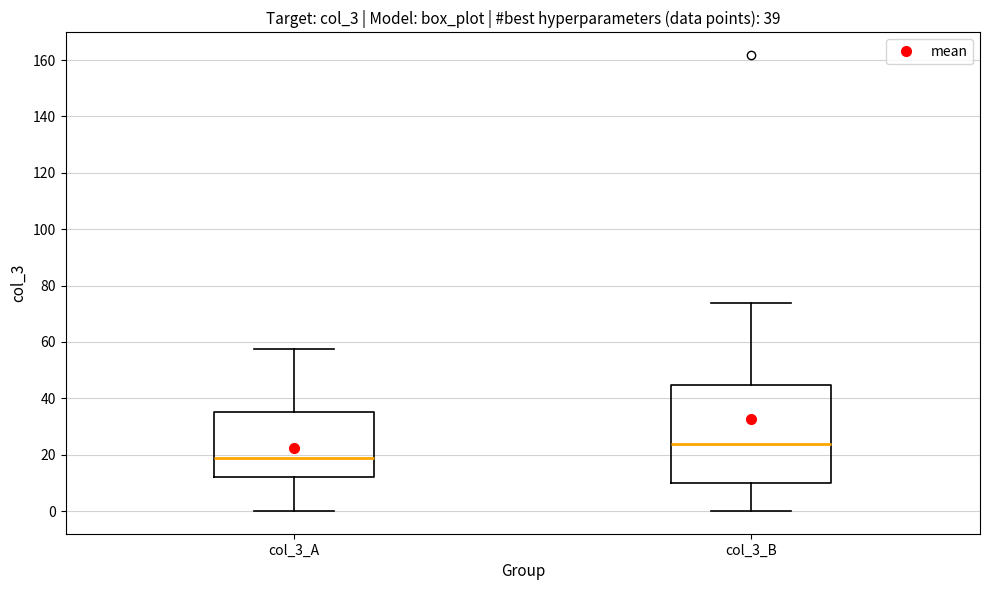

Which box is the tallest, from its lower edge to its upper edge?

col_3_B